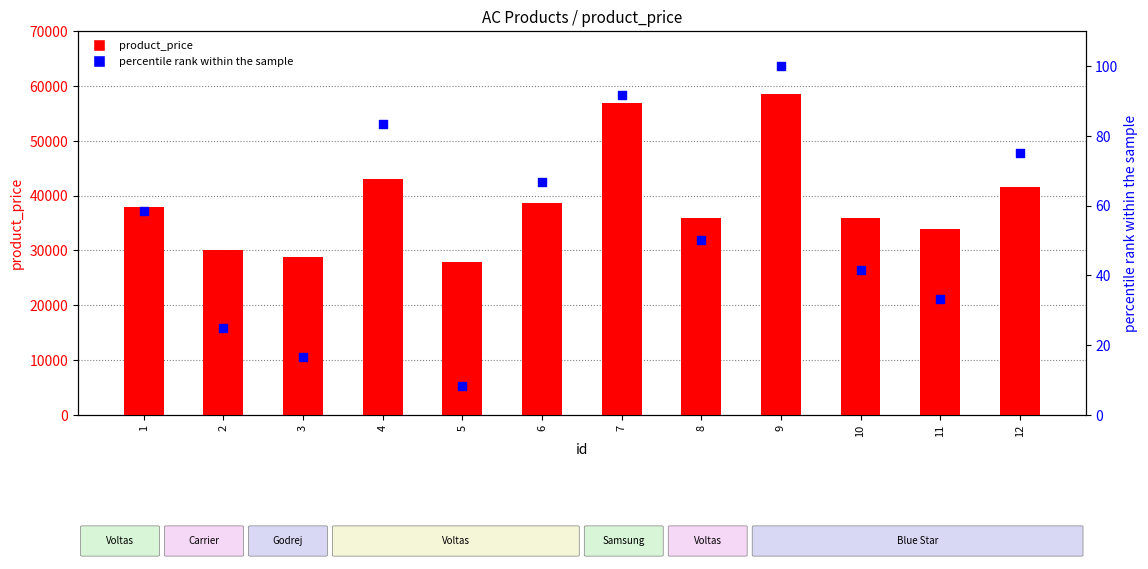

Which series has the largest total across all categories?

product_price